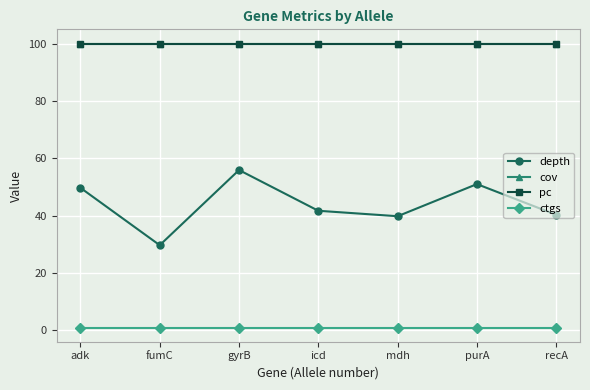

Is this an area chart (filled region under the line)?

No